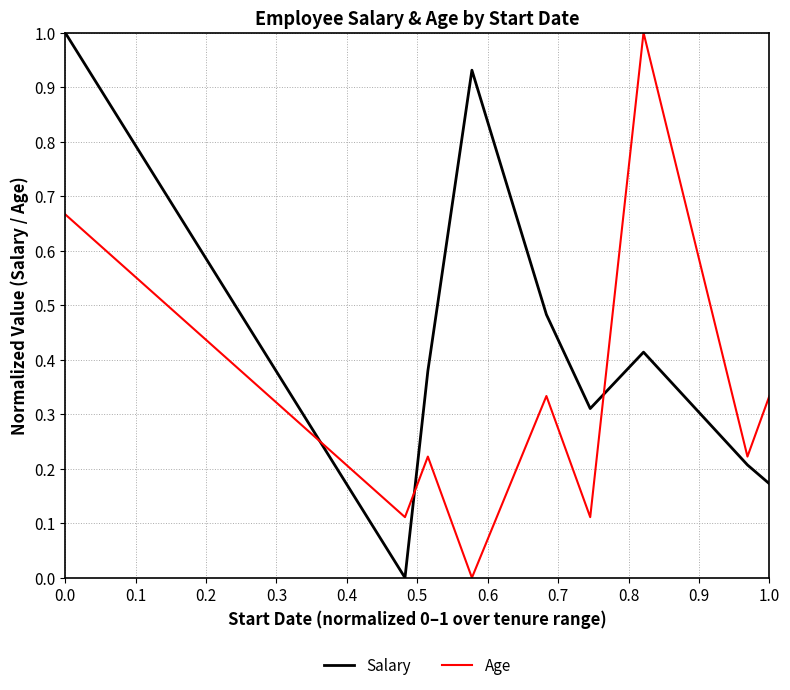

What is the maximum value for Salary?

1.0